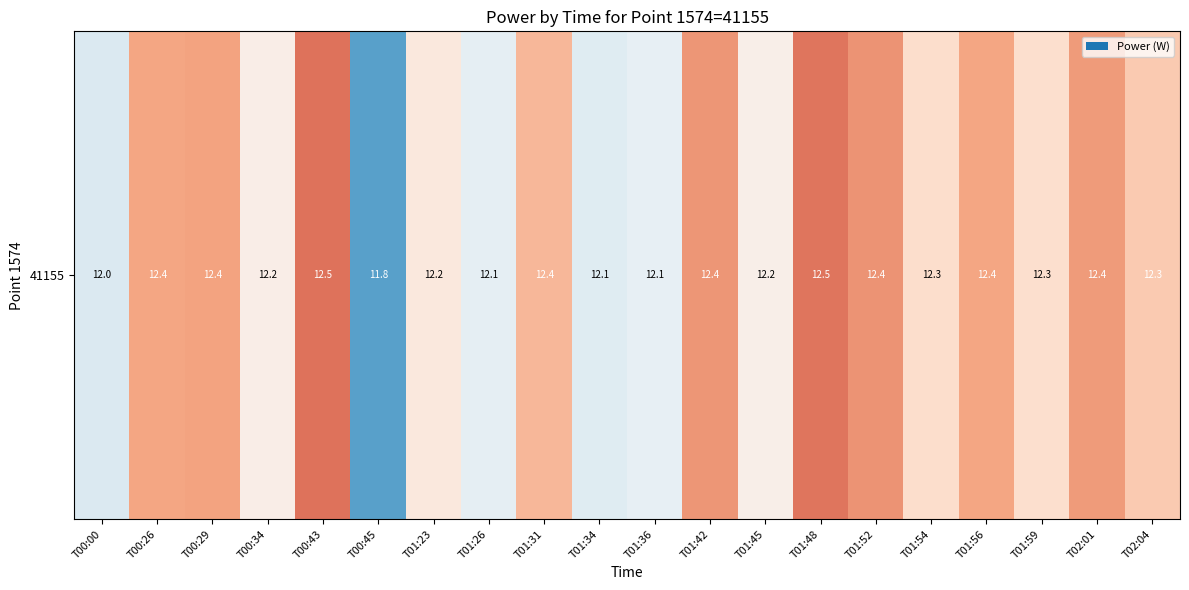

Are the bars grouped side by side (vs. stacked)?

No